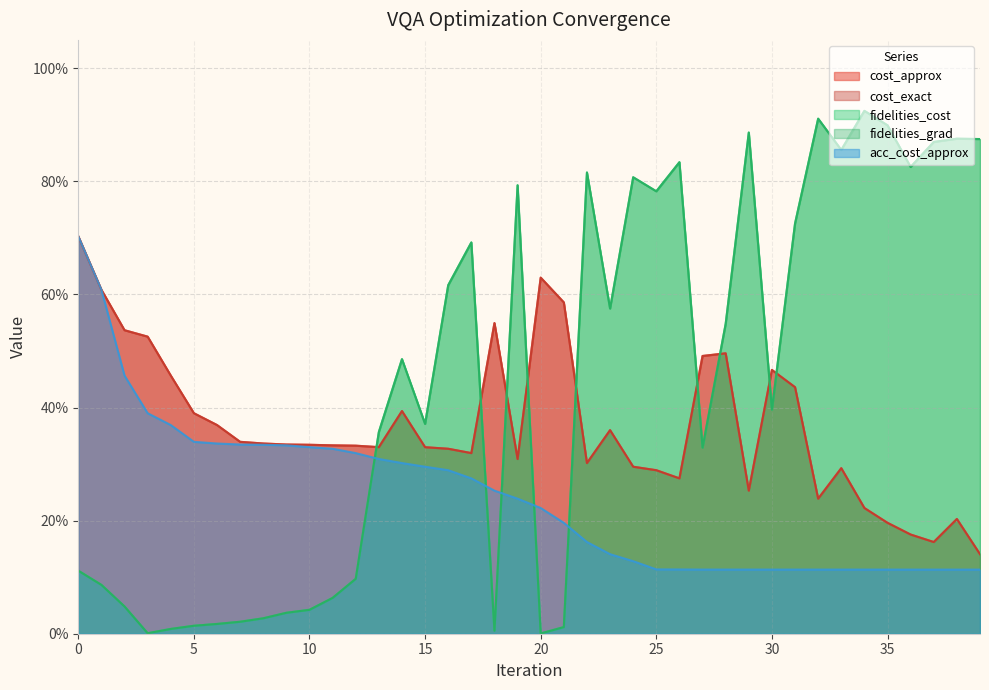

How many acc_cost_approx values are between 0 and 1?

40